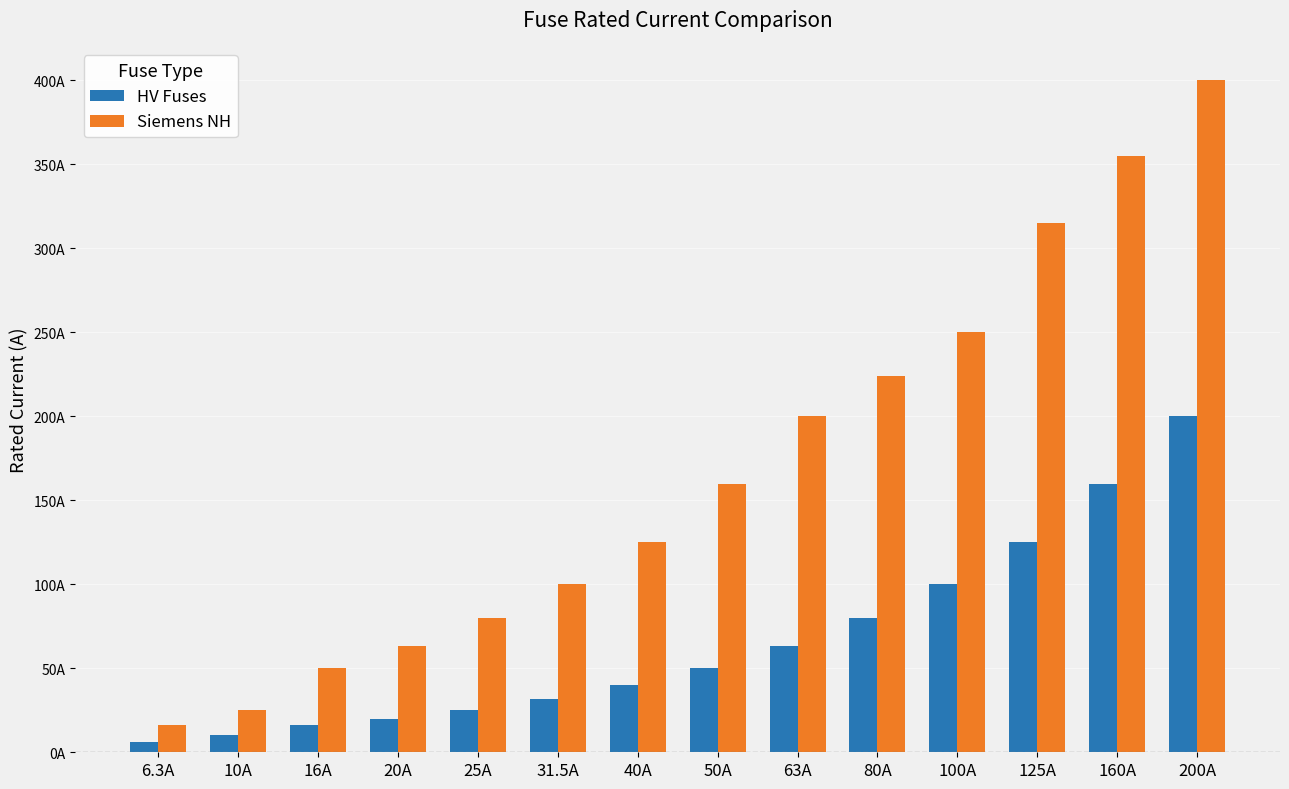

Read the HV Fuses value at 31.5A.

31.5